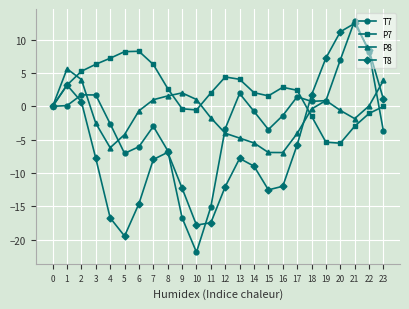

The P7 series shows 1.6 at 15. True or false?

True